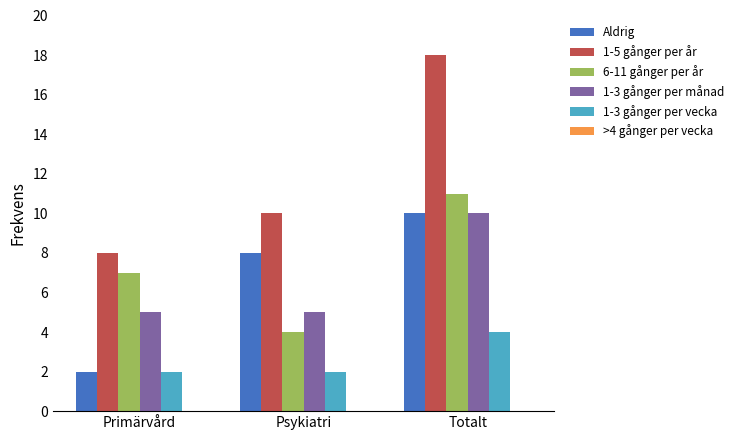

What position from the right is Primärvård?

3